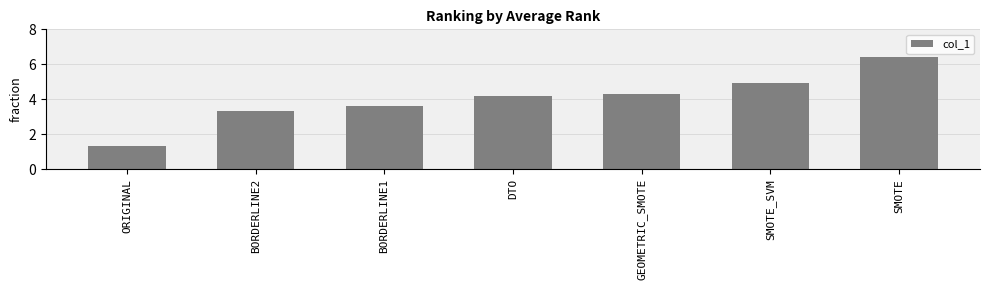

Rank the categories by value from highest to lowest.

SMOTE, SMOTE_SVM, GEOMETRIC_SMOTE, DTO, BORDERLINE1, BORDERLINE2, ORIGINAL